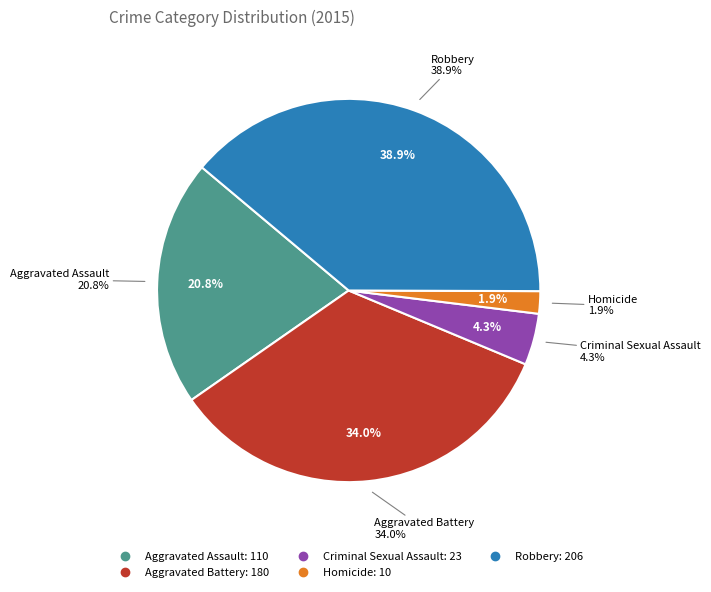

To the nearest percent, what is the average slice percentage?

20%